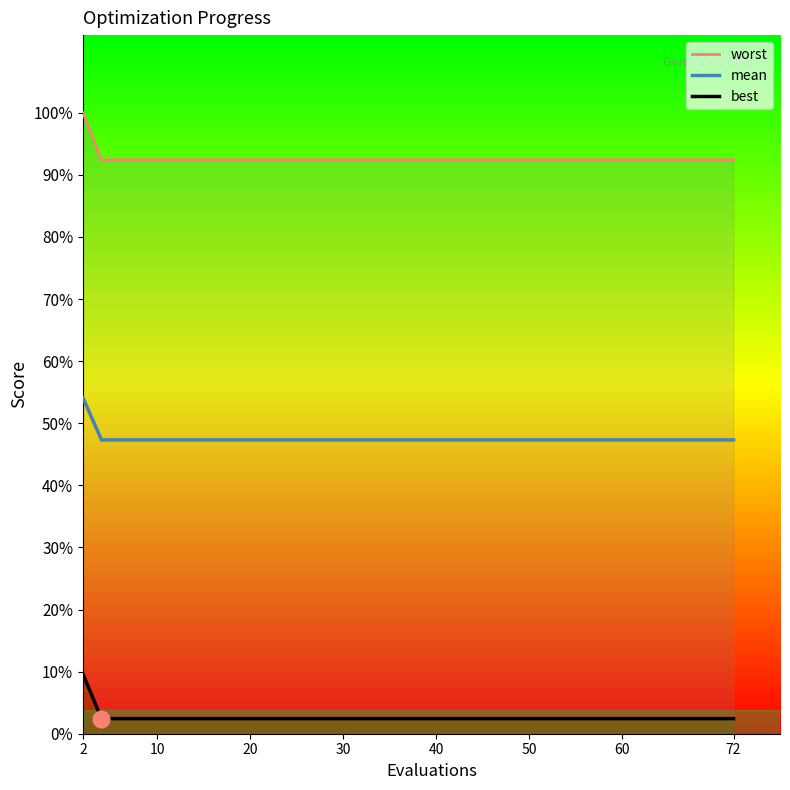

What are all the series names shown in the legend?

mean, best, worst